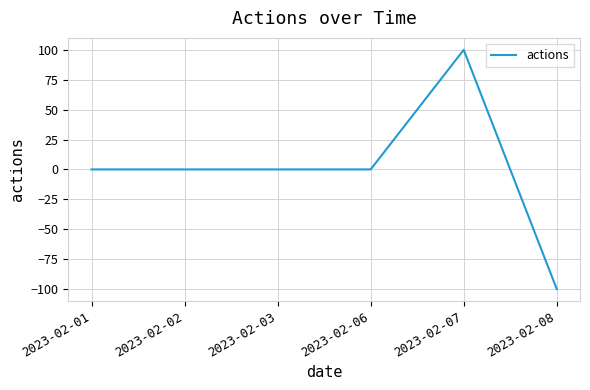

Which label corresponds to the largest value in the chart?

2023-02-07